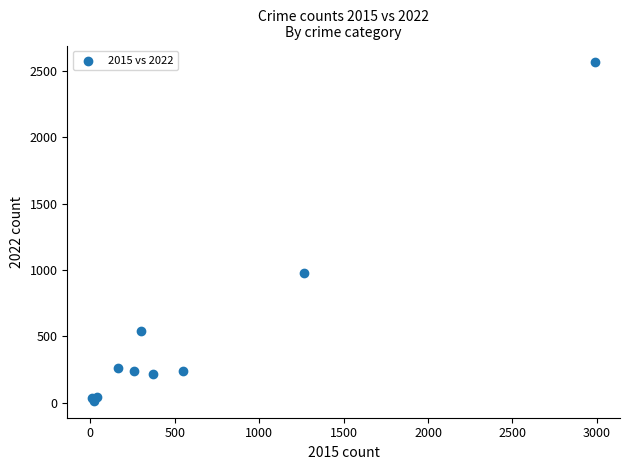

What Y value in the scatter plot is closest to 1288?

978